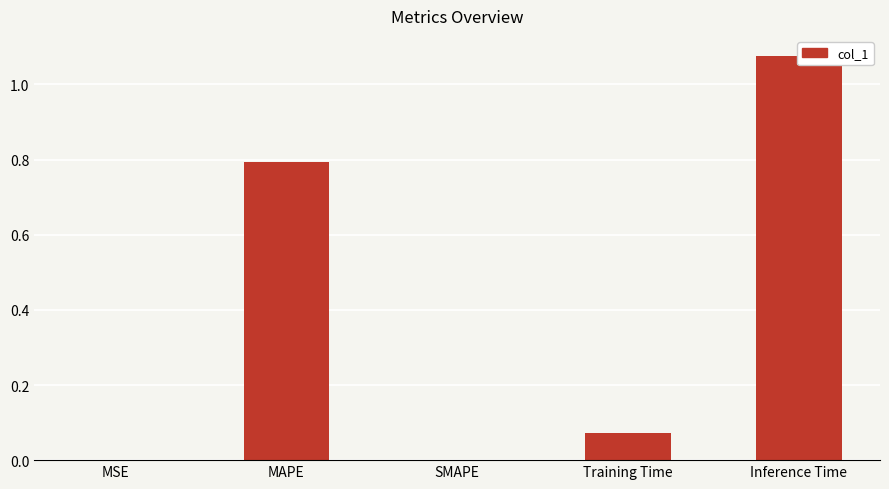

At which category does the chart reach its peak across all series?

Inference Time